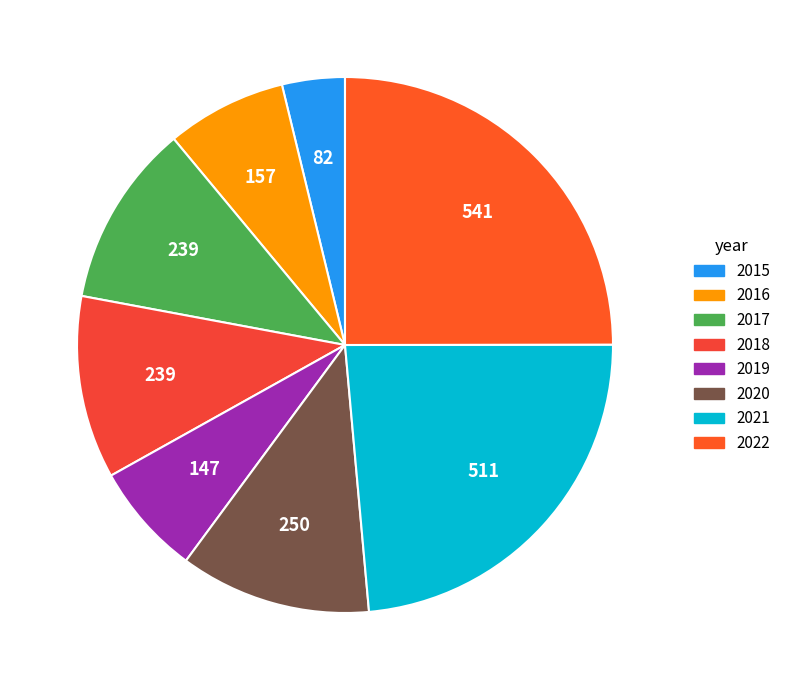

To the nearest percent, what is the combined percentage of 2017 and 2022?

36%